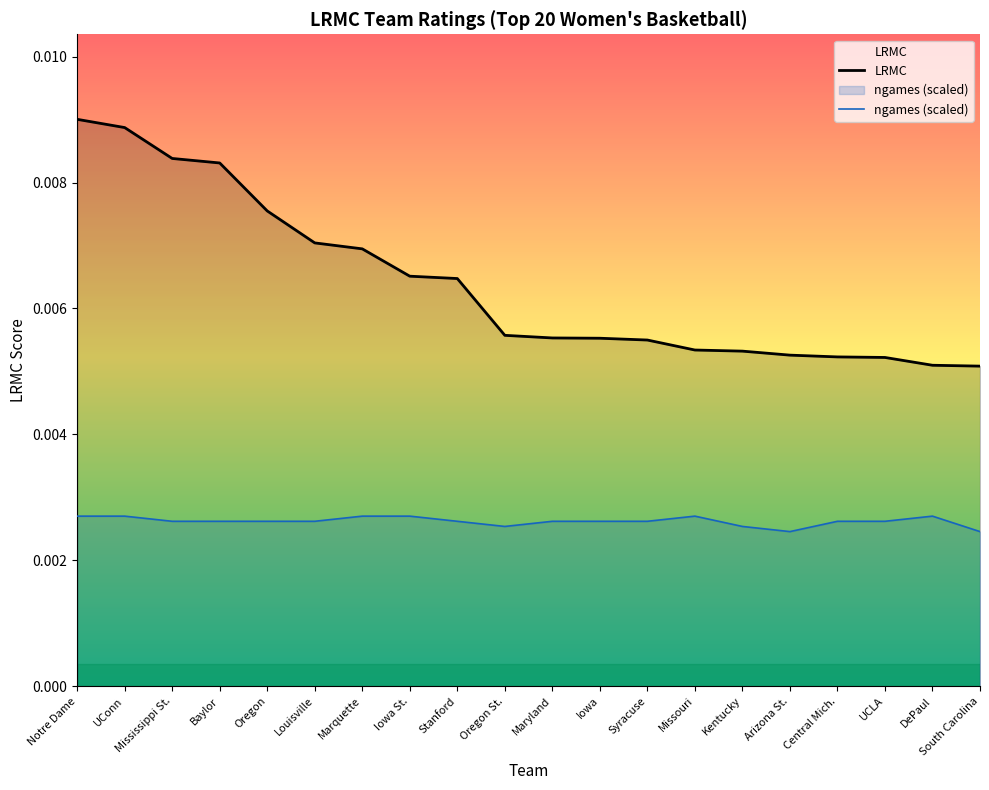

True or false: LRMC and ngames_norm intersect in this chart.

False